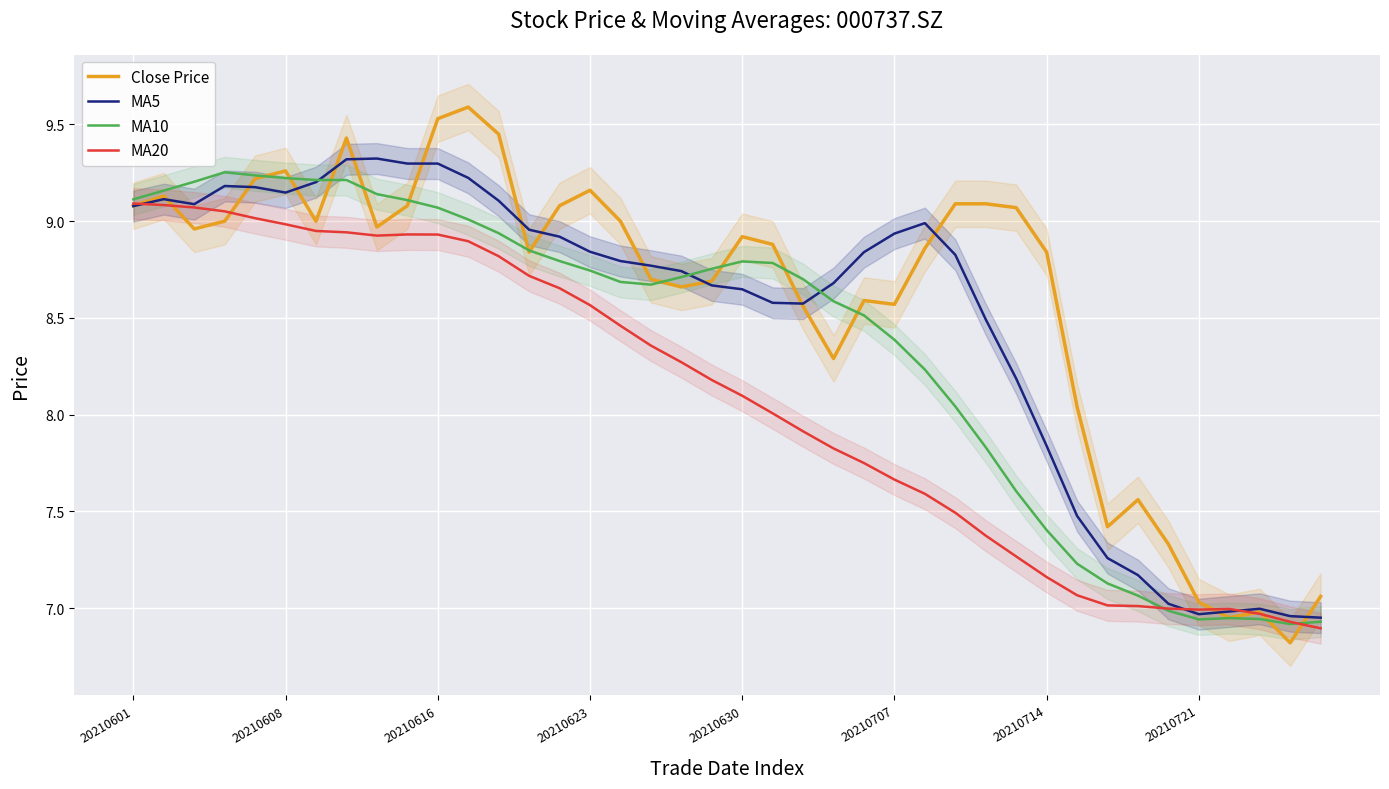

Is the value of MA20 at 33 greater than the value of MA5 at 32?

No